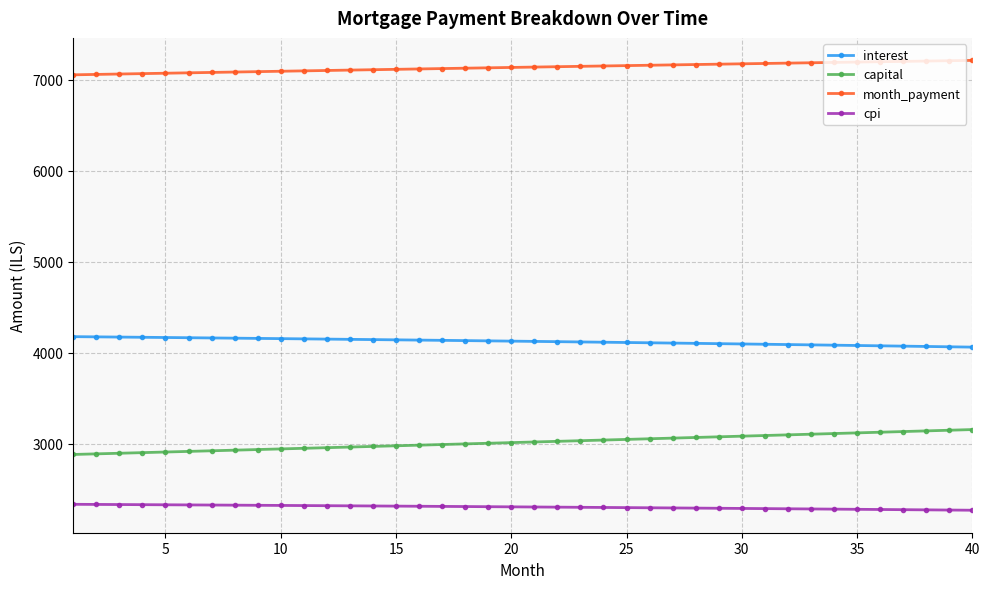

Rank the series by their maximum value, from lowest to highest.

cpi, capital, interest, month_payment